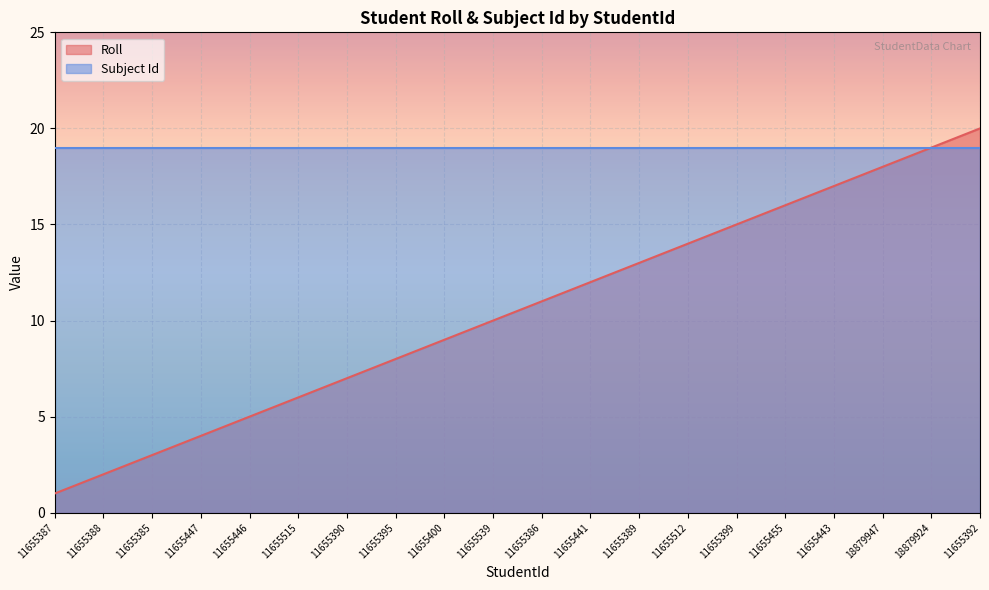

What is the smallest value displayed?

1